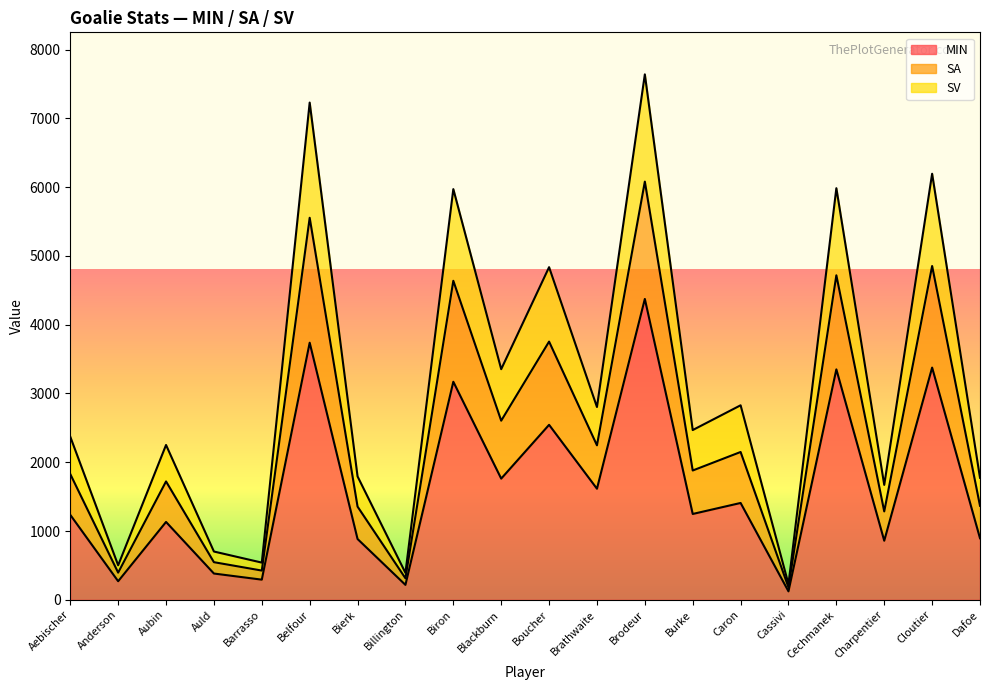

True or false: SV and SA intersect in this chart.

False